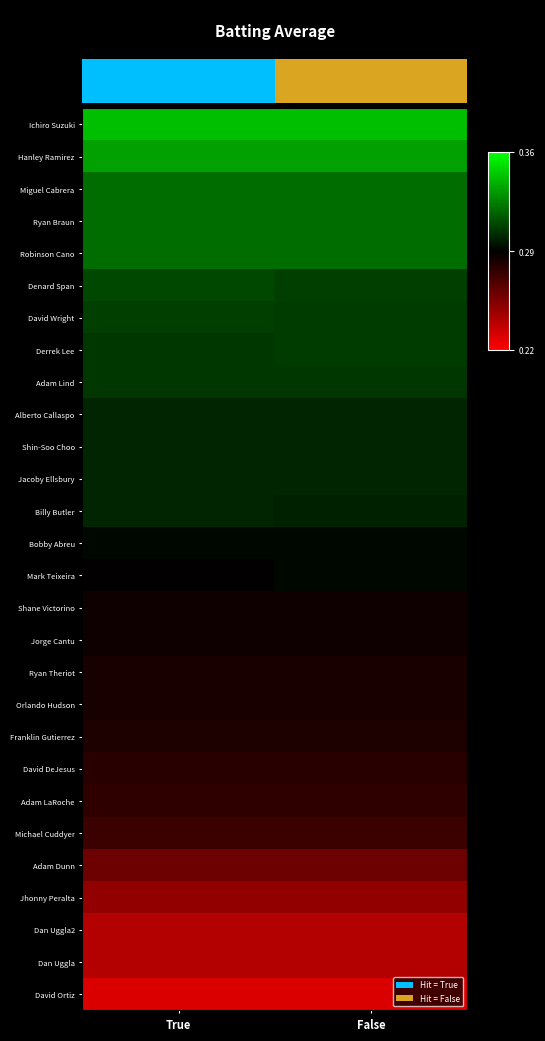

Which series has the largest total across all categories?

Ichiro Suzuki